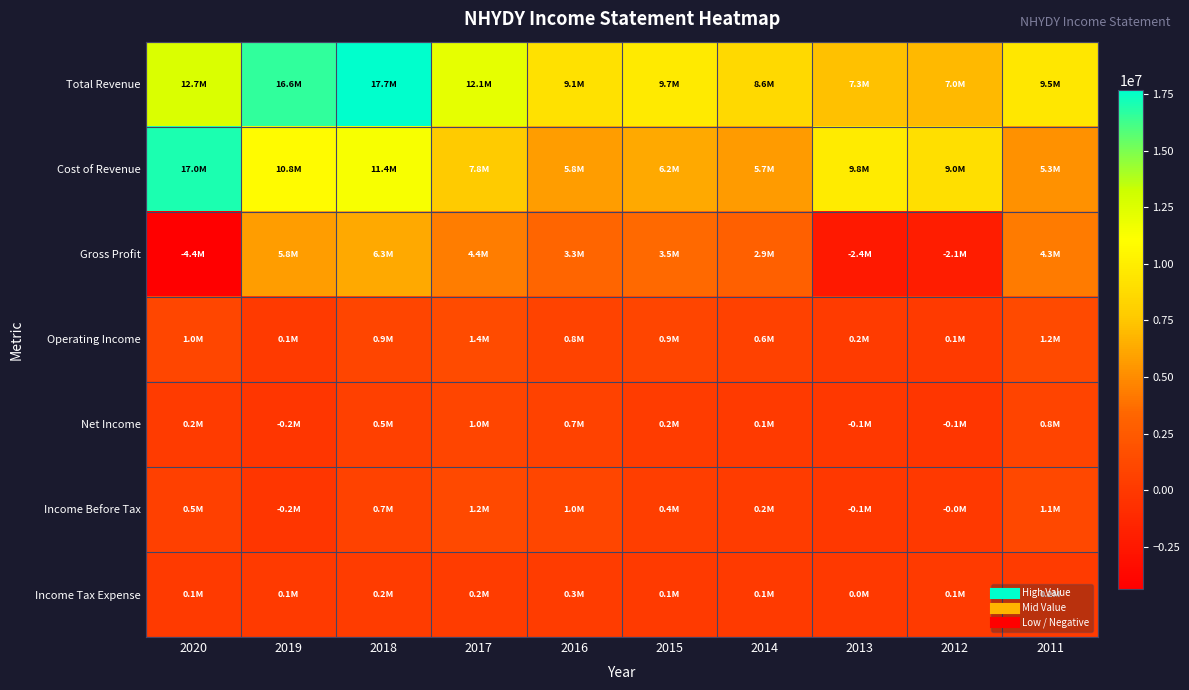

At which category is the sum across all series the highest?

2018